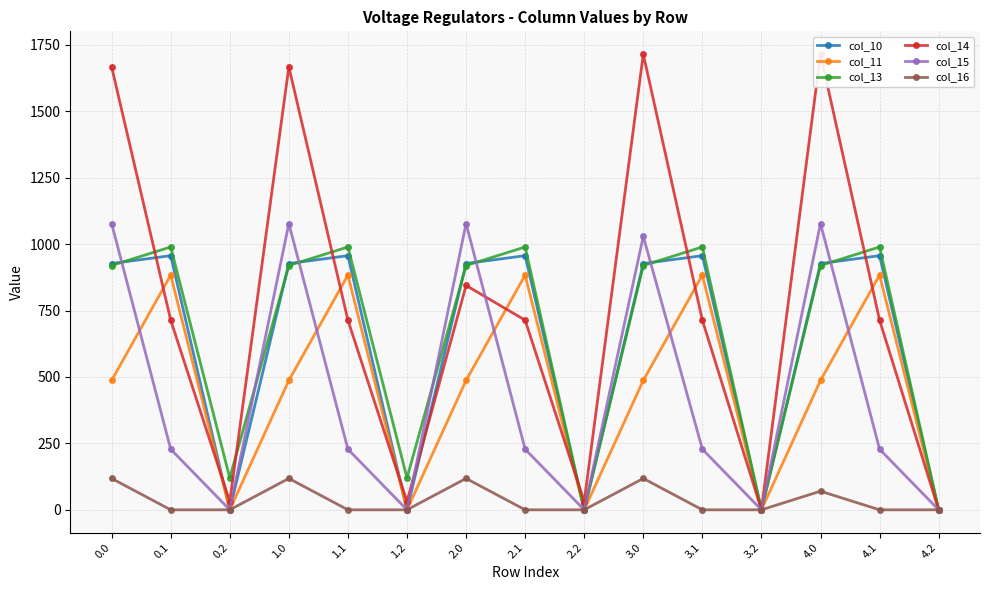

Reading left to right, list all the values displayed in this chart.

col_10: 926.9	956.4	0.0	926.9	956.4	0.0	926.9	956.4	0.0	926.9	956.4	0.0	926.9	956.4	0.0
col_11: 487.0	883.2	0.0	487.0	883.2	0.0	487.0	883.2	0.0	487.0	883.2	0.0	487.0	883.2	0.0
col_13: 919.3	989.1	120.0	919.3	989.1	120.0	919.3	989.1	0.0	919.3	989.1	0.0	919.3	989.1	0.0
col_14: 1666.9	713.8	31.2	1666.9	713.8	31.2	844.3	713.8	31.2	1714.9	713.8	0.0	1714.9	713.8	0.0
col_15: 1077.3	228.1	0.0	1077.3	228.1	0.0	1077.3	228.1	0.0	1029.3	228.1	0.0	1077.3	228.1	0.0
col_16: 118.1	0.0	0.0	118.1	0.0	0.0	118.1	0.0	0.0	118.1	0.0	0.0	70.1	0.0	0.0